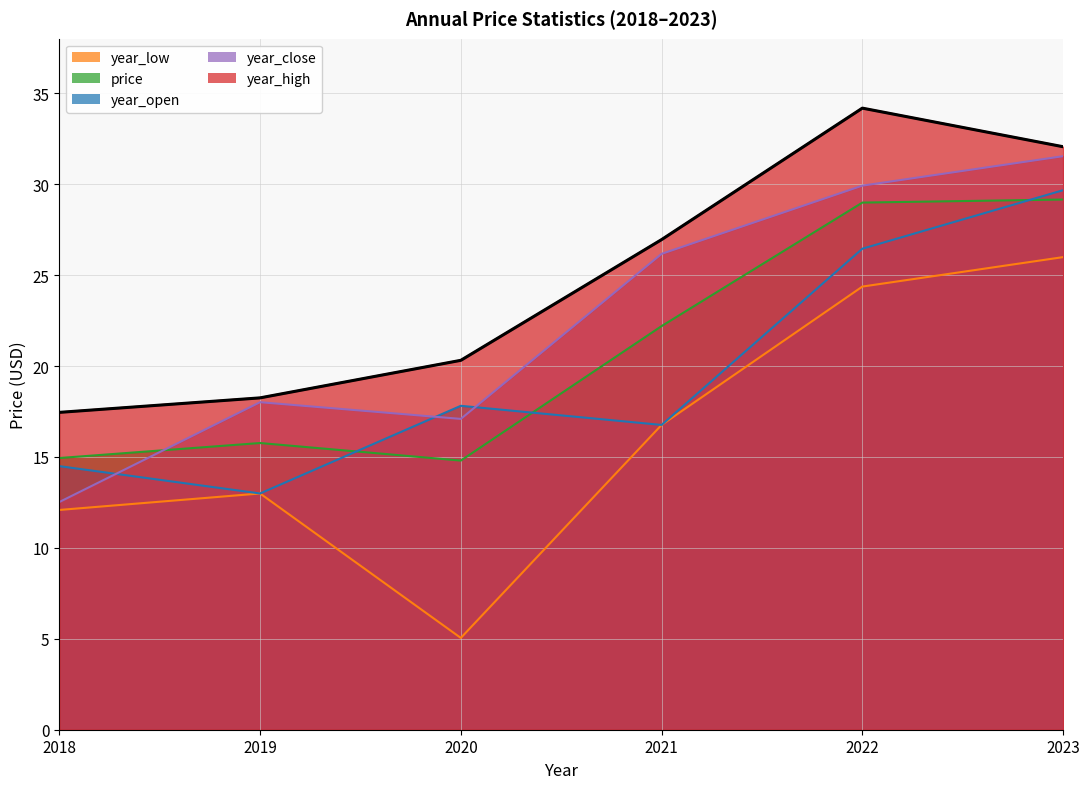

What is the value of the price point at the 4th from the left?

22.2